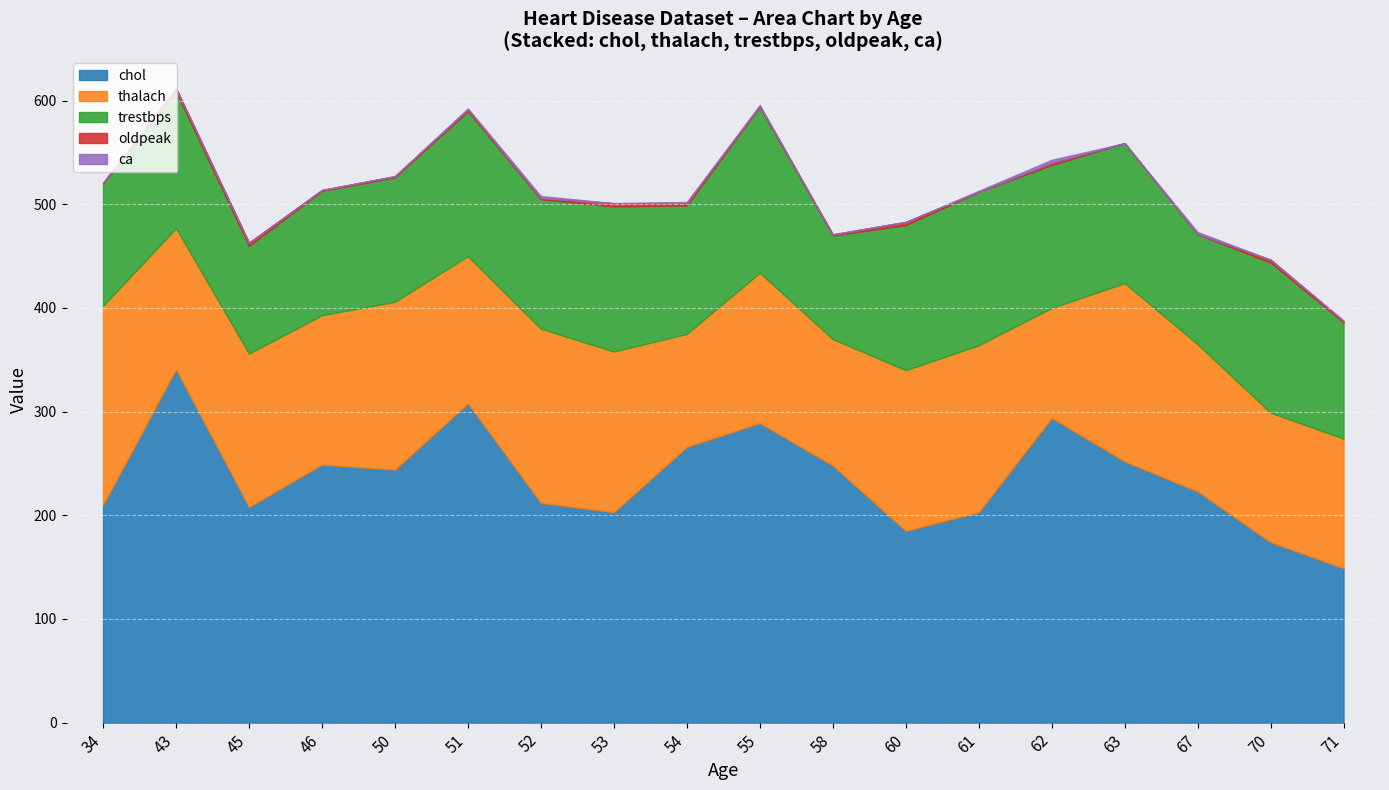

Which series changed the most between 51 and 52?

chol